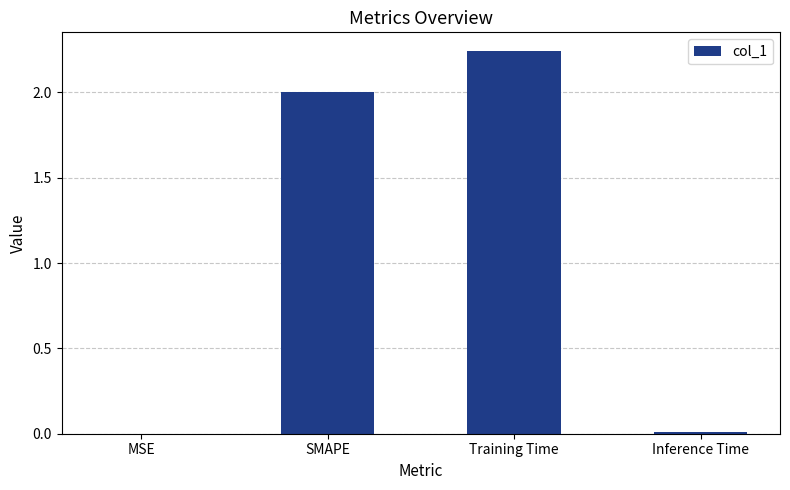

Approximately how many times larger is the value at SMAPE compared to Training Time?

0.9